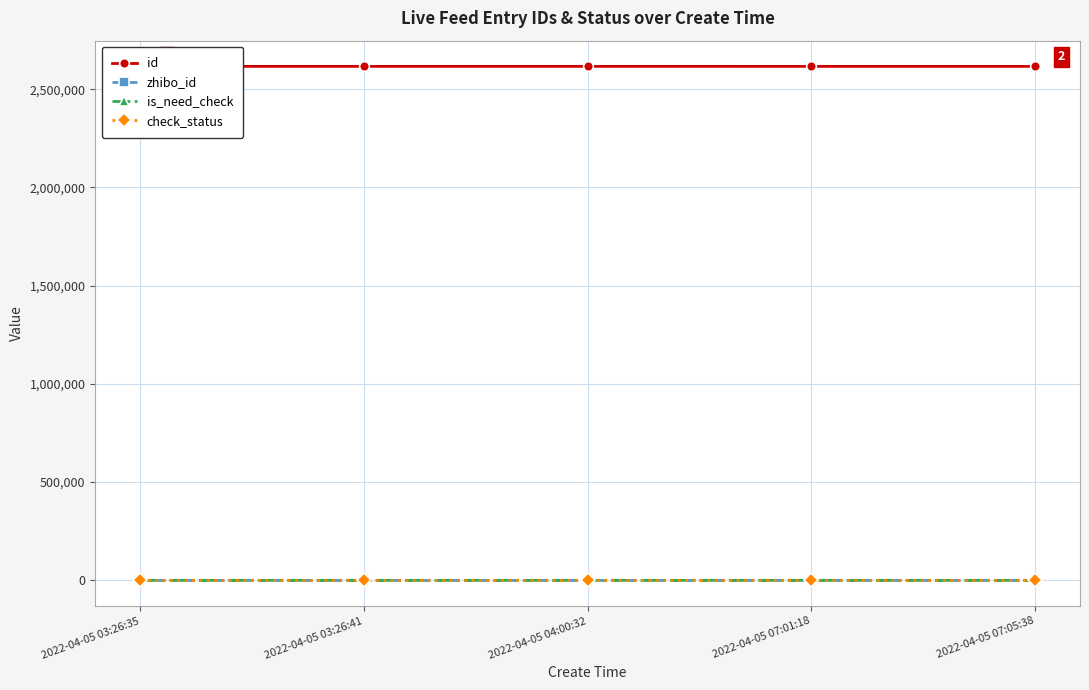

Which label corresponds to the largest value in the chart?

2022-04-05 03:26:35